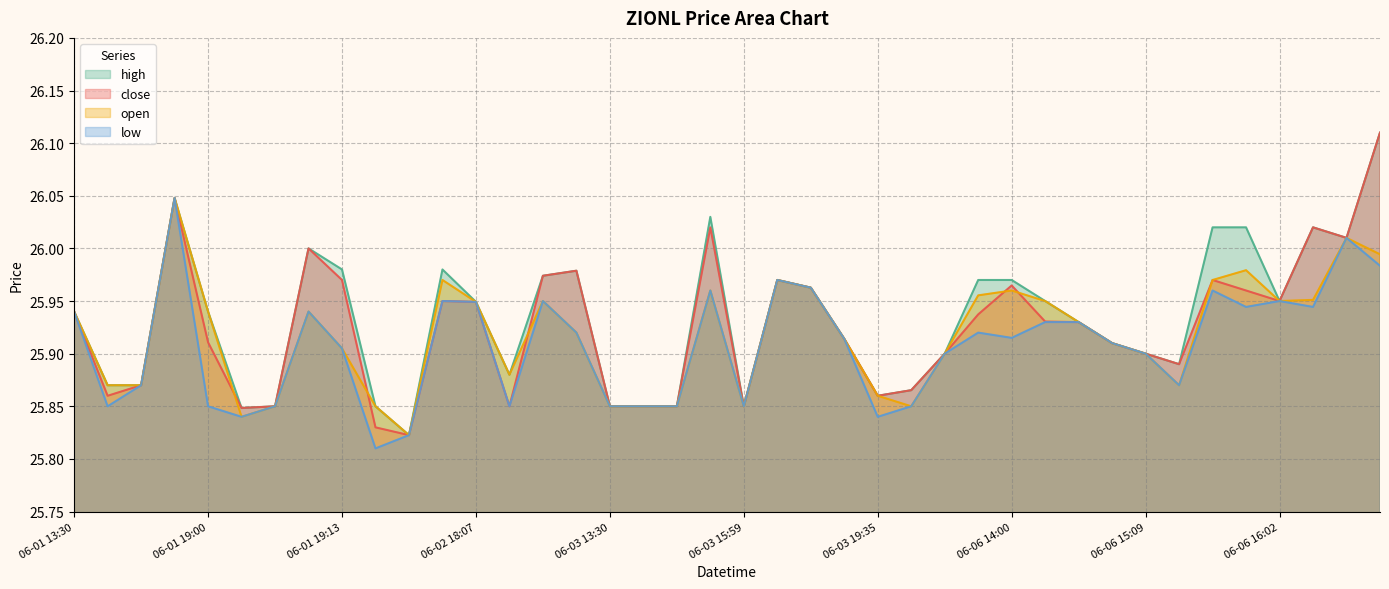

Between 2022-06-03 14:44 and 2022-06-01 19:01, which is larger?

2022-06-03 14:44